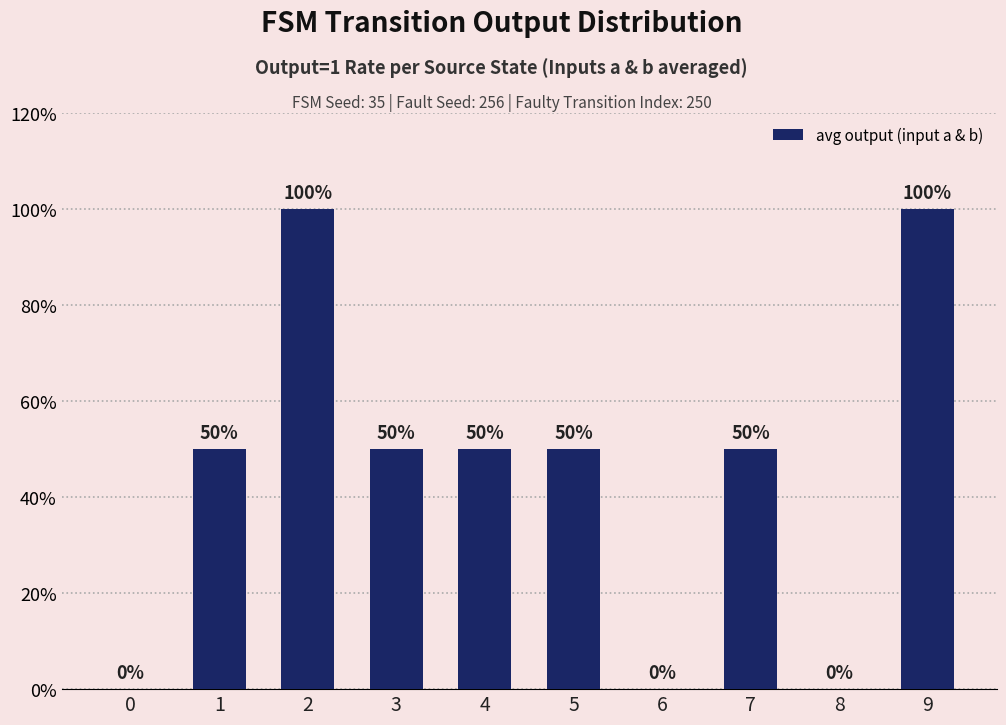

Reading left to right, list all the values displayed in this chart.

0=0	1=50	2=100	3=50	4=50	5=50	6=0	7=50	8=0	9=100